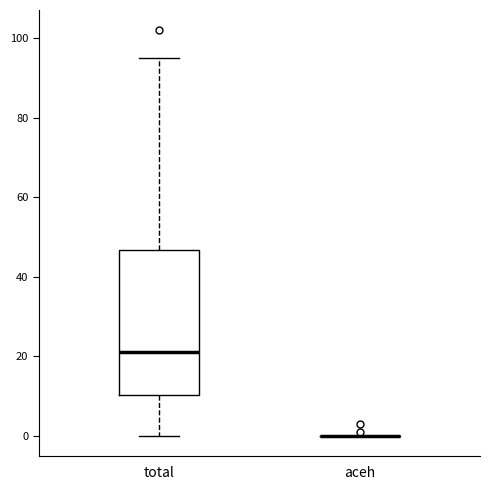

Reading left to right, transcribe this box plot: for each box, give where its median line is, the range the box spans, and where its two whiskers end, as read against the y-axis. The values are not printed on the chart, so give them approximately, as read against the axis.

total: median 22, box 10 to 46, whiskers 0 to 96
aceh: box collapsed to a line at 0, whiskers 0 to 0